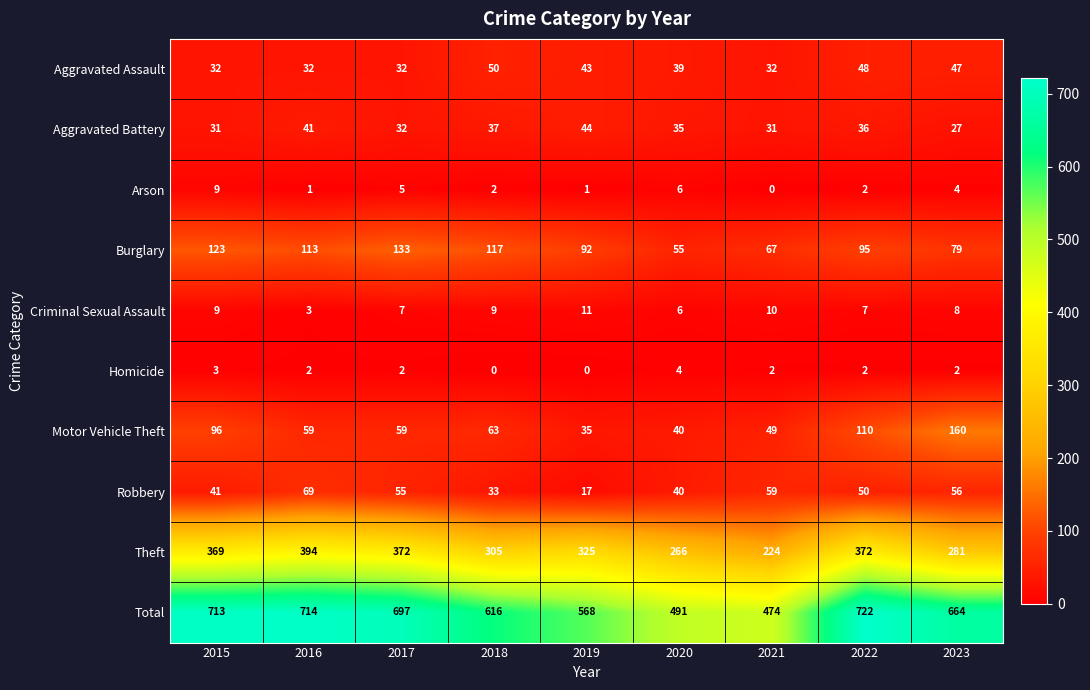

What is the total value across all series at 2022?

1444